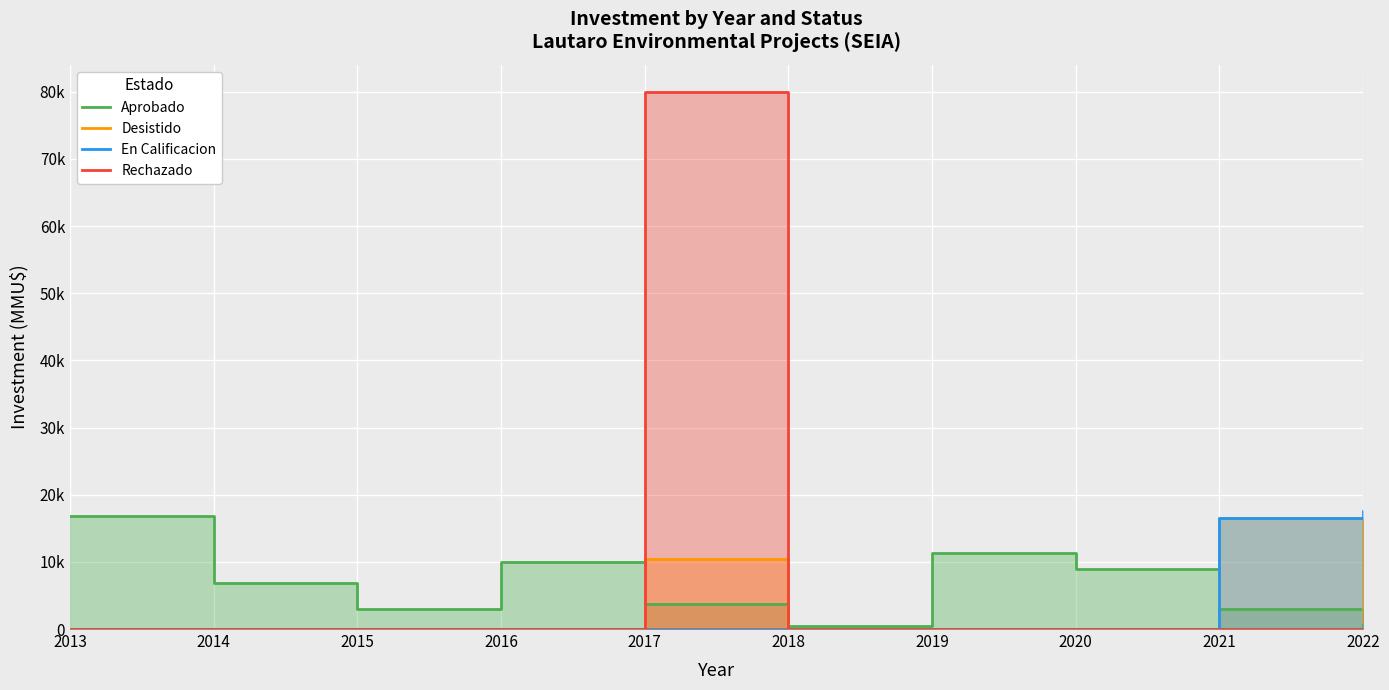

List the labels in order of Rechazado value, largest first.

2017, 2013, 2014, 2015, 2016, 2018, 2019, 2020, 2021, 2022